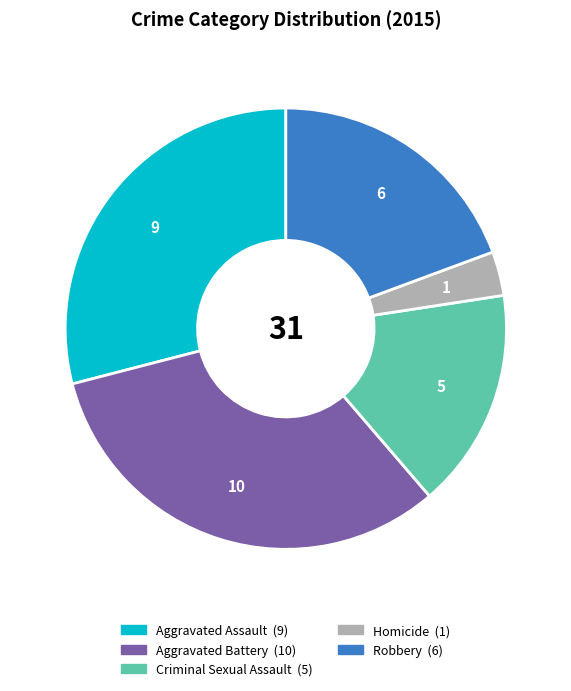

True or false: Aggravated Assault accounts for 16% of the total.

False